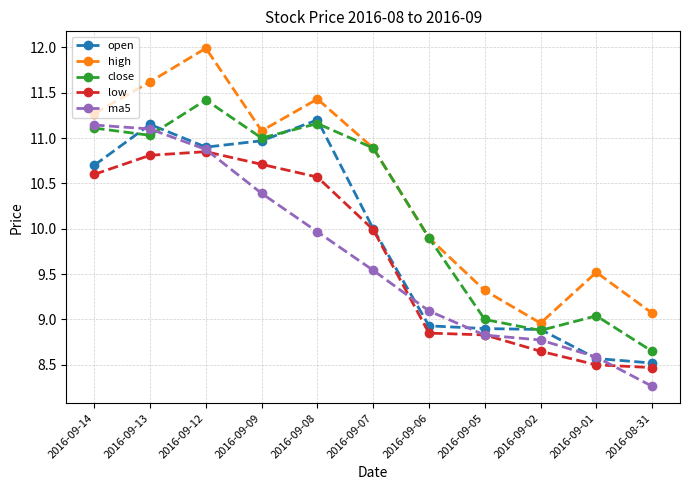

Which series has the widest spread of values?

high